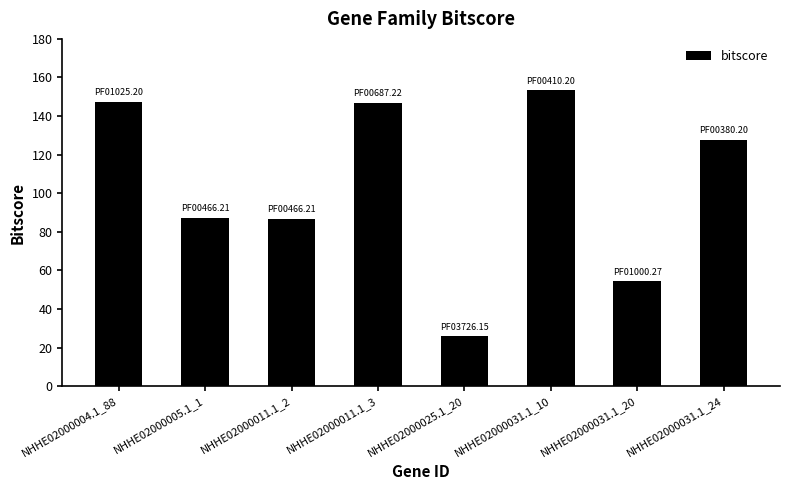

How many bars are there in total?

8